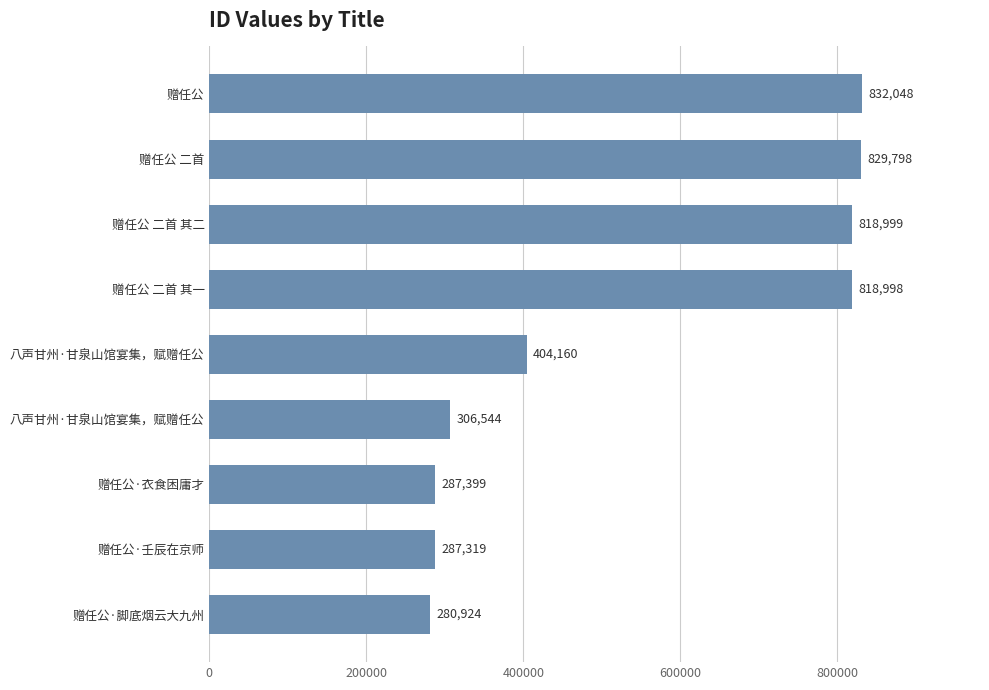

How many data points are less than 404160?

4